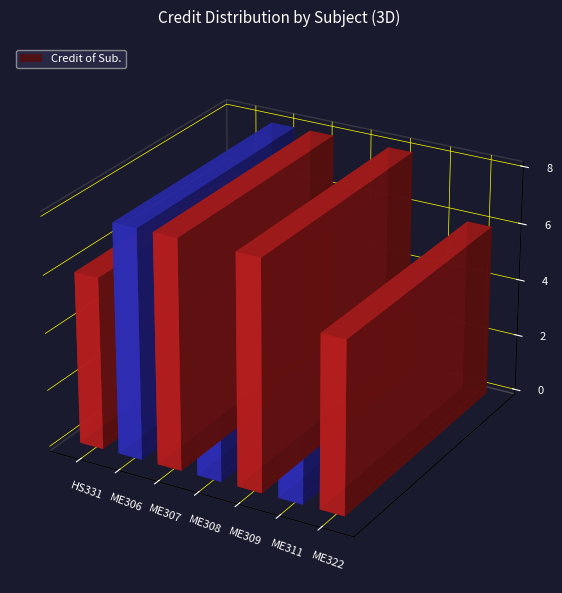

What is the difference between the maximum and minimum values?

4